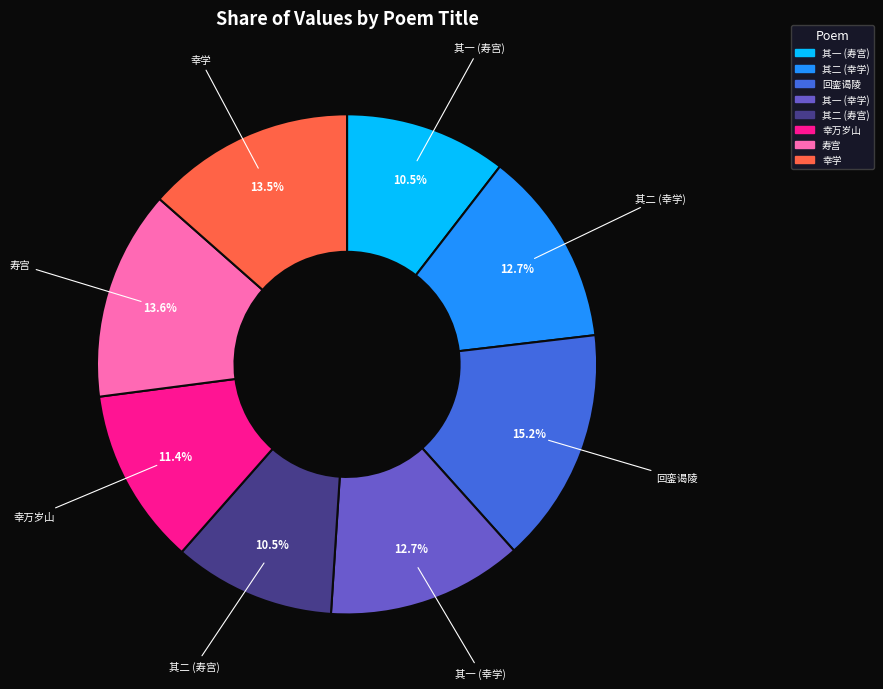

What is the ratio of the value at 幸学 to the value at 其一 (幸学)?

1.1